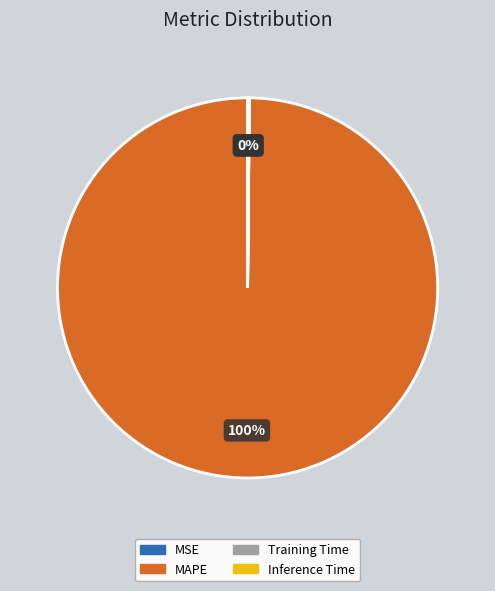

What is the largest slice in the pie chart?

MAPE